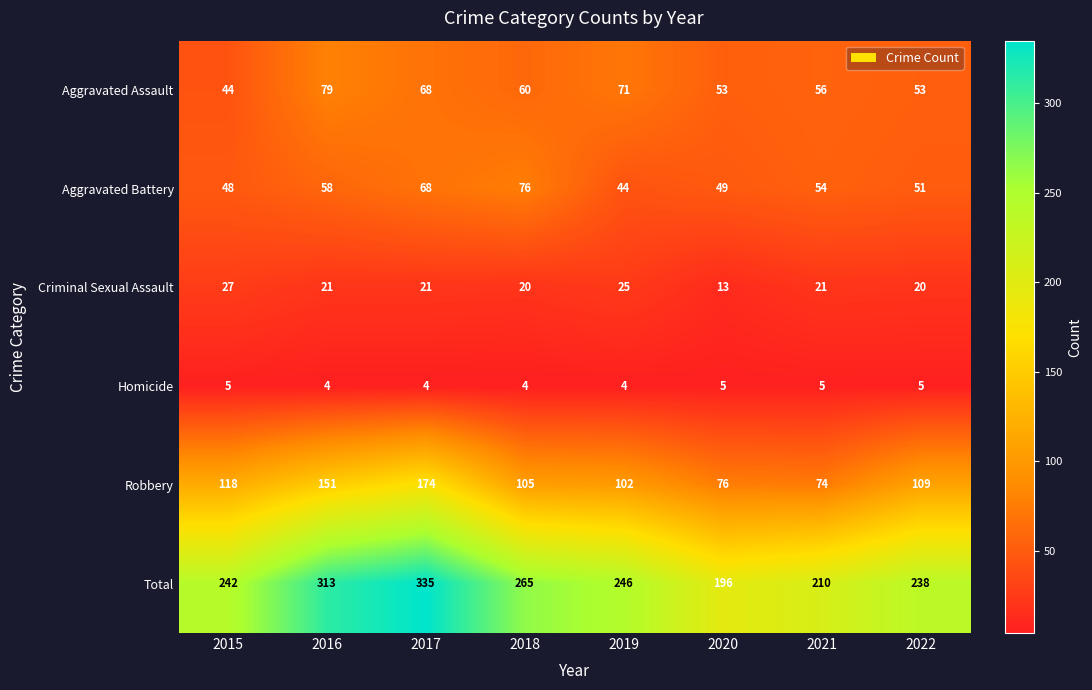

What is the minimum value for Robbery?

74